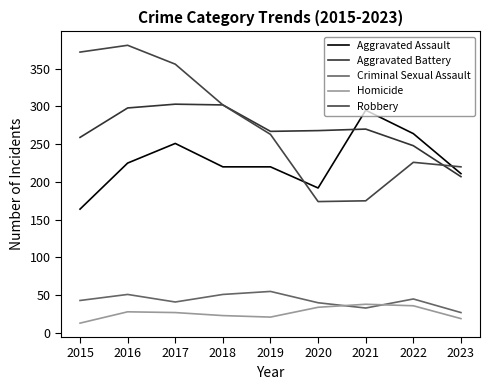

What is the minimum value for Homicide?

13